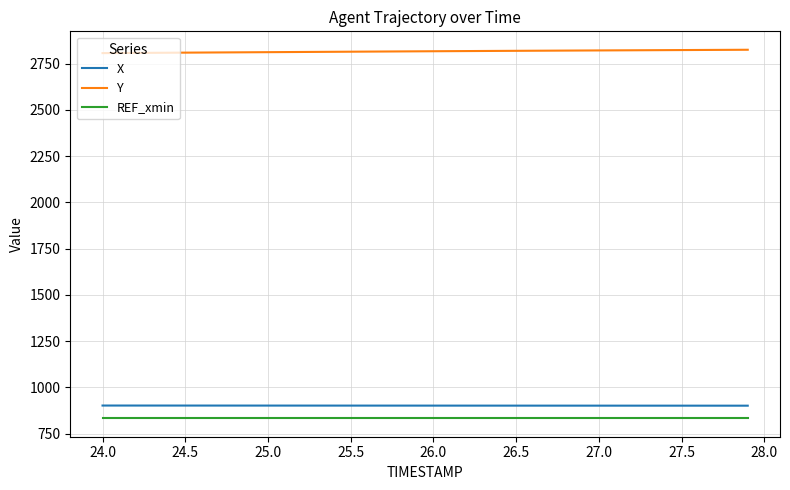

True or false: Y and X cross at least once.

False